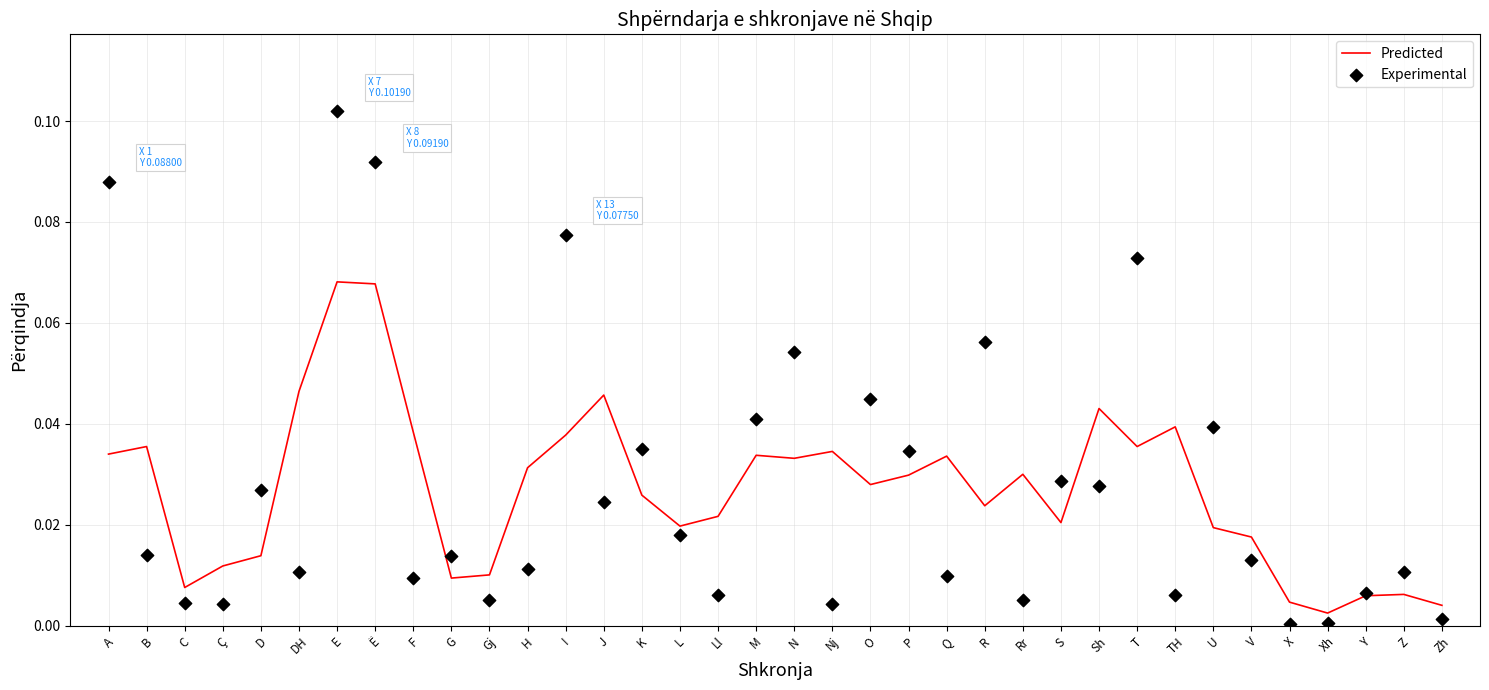

At how many categories does at least one series exceed 0?

36